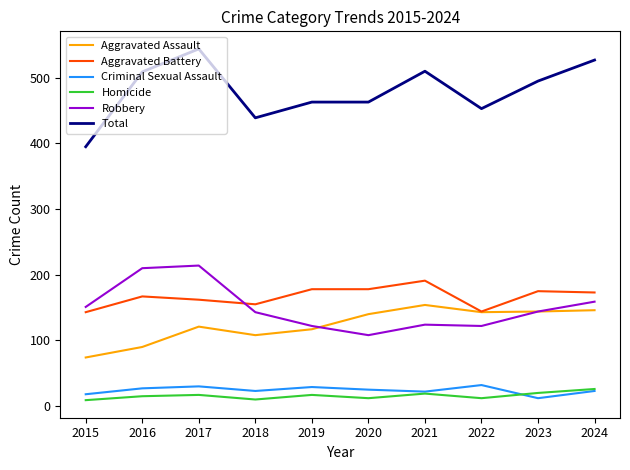

The Criminal Sexual Assault series shows 12 at 2023. True or false?

True